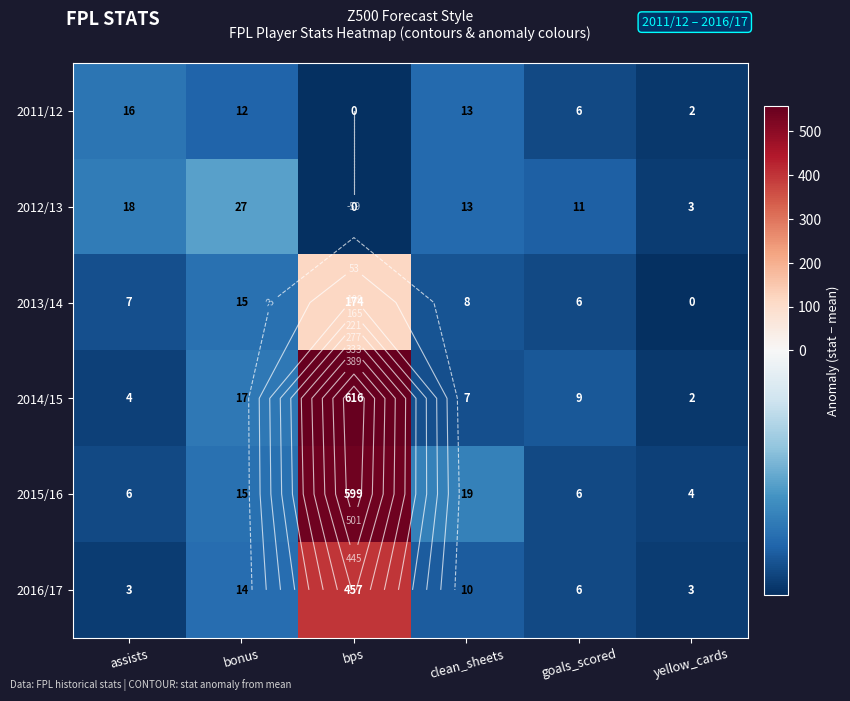

What is the difference between the maximum and minimum values in the 2013/14 series?

174.0